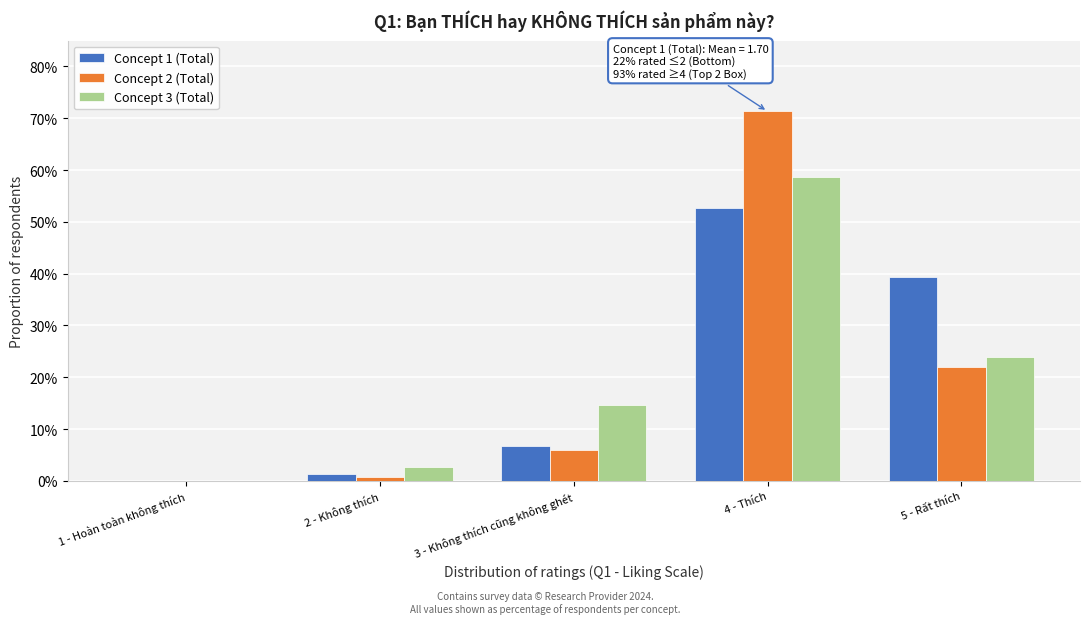

Reading left to right, transcribe all the data shown in this chart.

Concept 1 (Total): 1 - Hoàn toàn không thích=0.0	2 - Không thích=1.3	3 - Không thích cũng không ghét=6.7	4 - Thích=52.7	5 - Rất thích=39.3
Concept 2 (Total): 1 - Hoàn toàn không thích=0.0	2 - Không thích=0.7	3 - Không thích cũng không ghét=6.0	4 - Thích=71.3	5 - Rất thích=22.0
Concept 3 (Total): 1 - Hoàn toàn không thích=0.0	2 - Không thích=2.7	3 - Không thích cũng không ghét=14.7	4 - Thích=58.7	5 - Rất thích=24.0